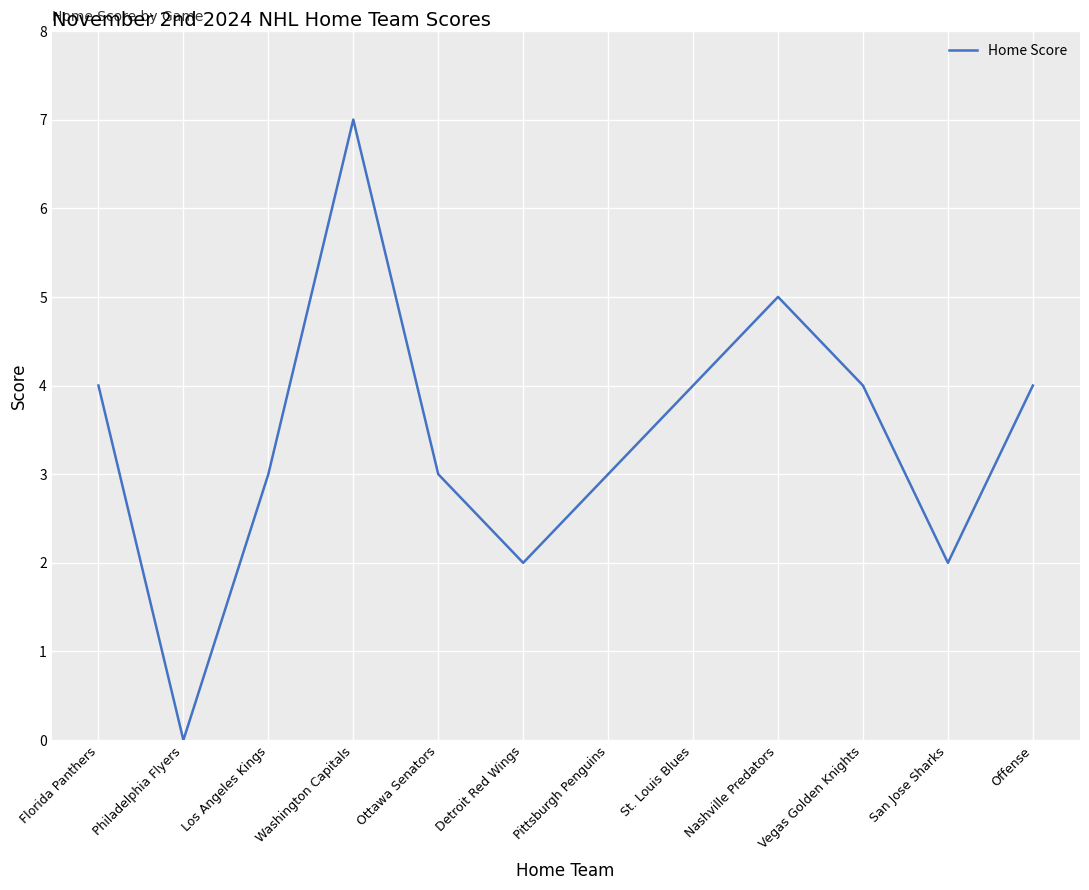

At which category does the chart reach its peak across all series?

Washington Capitals